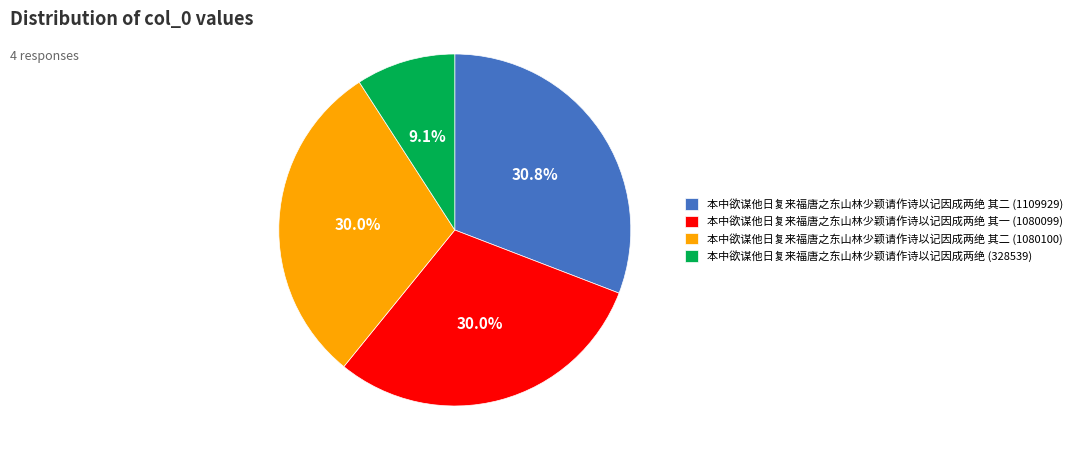

Combined, do 本中欲谋他日复来福唐之东山林少颖请作诗以记因成两绝 其二 (1109929) and 本中欲谋他日复来福唐之东山林少颖请作诗以记因成两绝 (328539) account for over 50%?

No